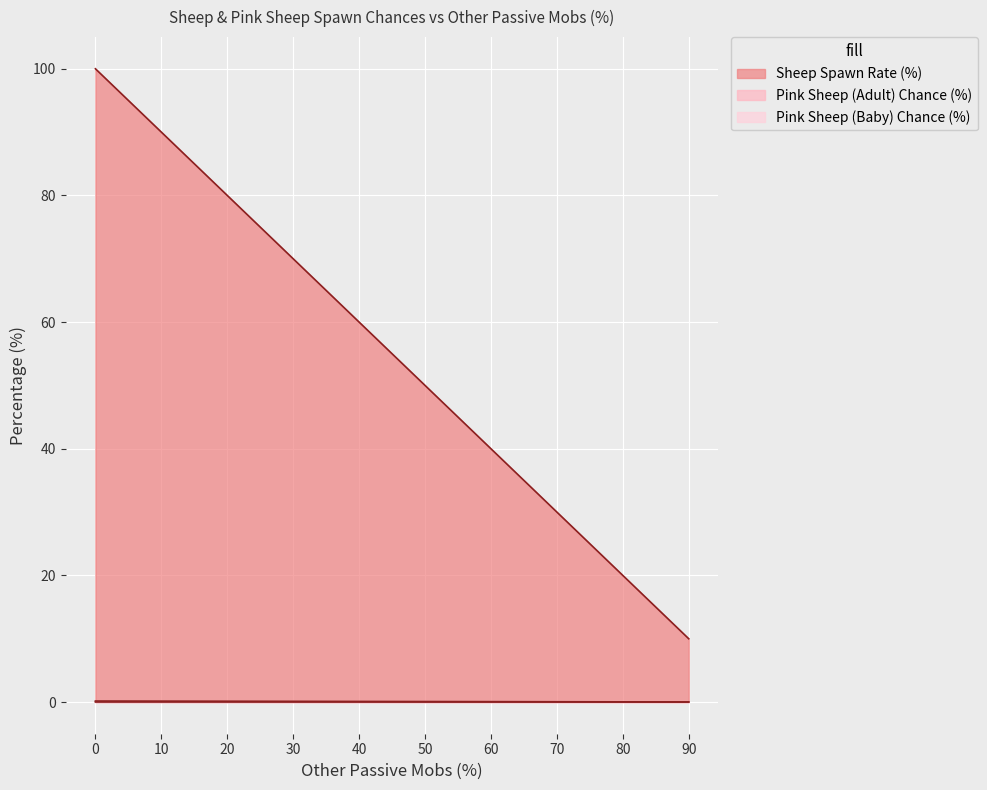

Reading left to right, transcribe all the data shown in this chart.

Sheep Spawn Rate (%): 100.0	90.0	80.0	70.0	60.0	50.0	40.0	30.0	20.0	10.0
Pink Sheep (Adult) Chance (%): 0.2	0.1	0.1	0.1	0.1	0.1	0.1	0.0	0.0	0.0
Pink Sheep (Baby) Chance (%): 0.0	0.0	0.0	0.0	0.0	0.0	0.0	0.0	0.0	0.0